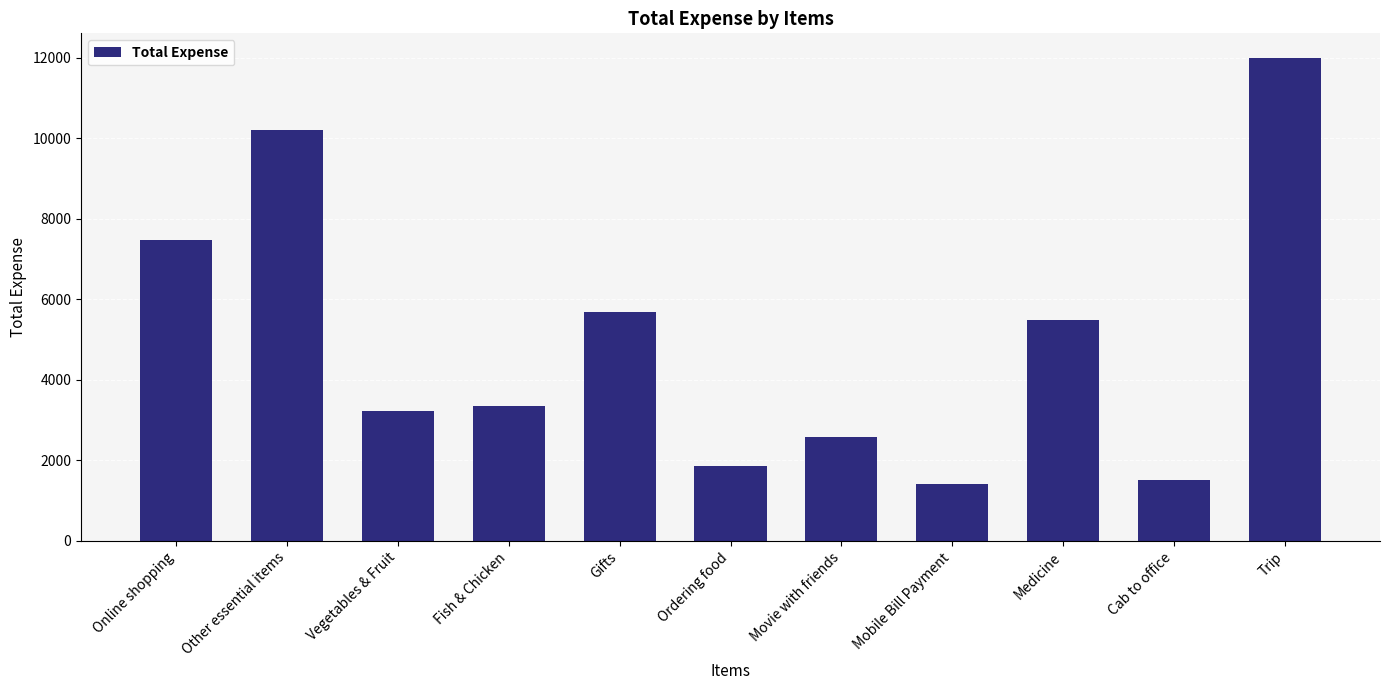

Approximately how many times larger is the value at Movie with friends compared to Gifts?

0.5